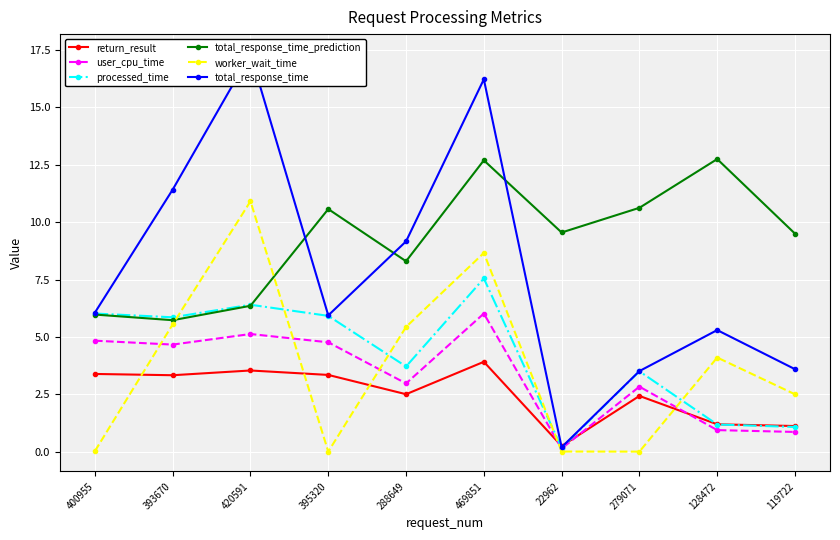

What is the difference between the total_response_time_prediction values at 279071 and 128472?

2.1